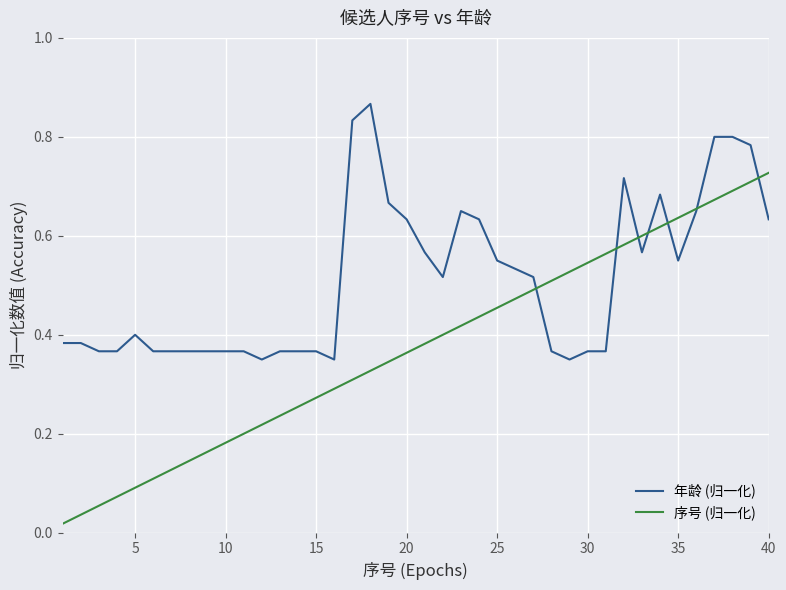

True or false: 序号 (归一化) and 年龄 (归一化) cross at least once.

True